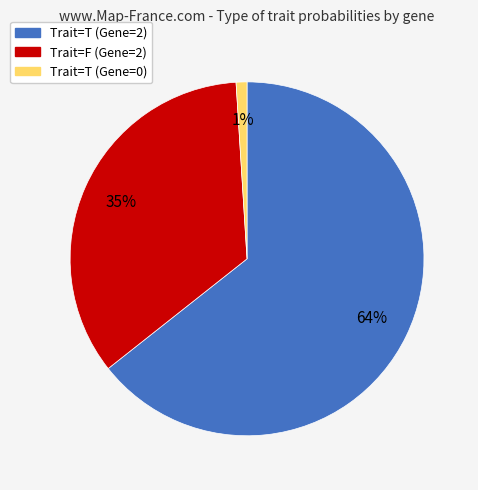

To the nearest percent, what is the difference between the largest and smallest slice percentages?

63%